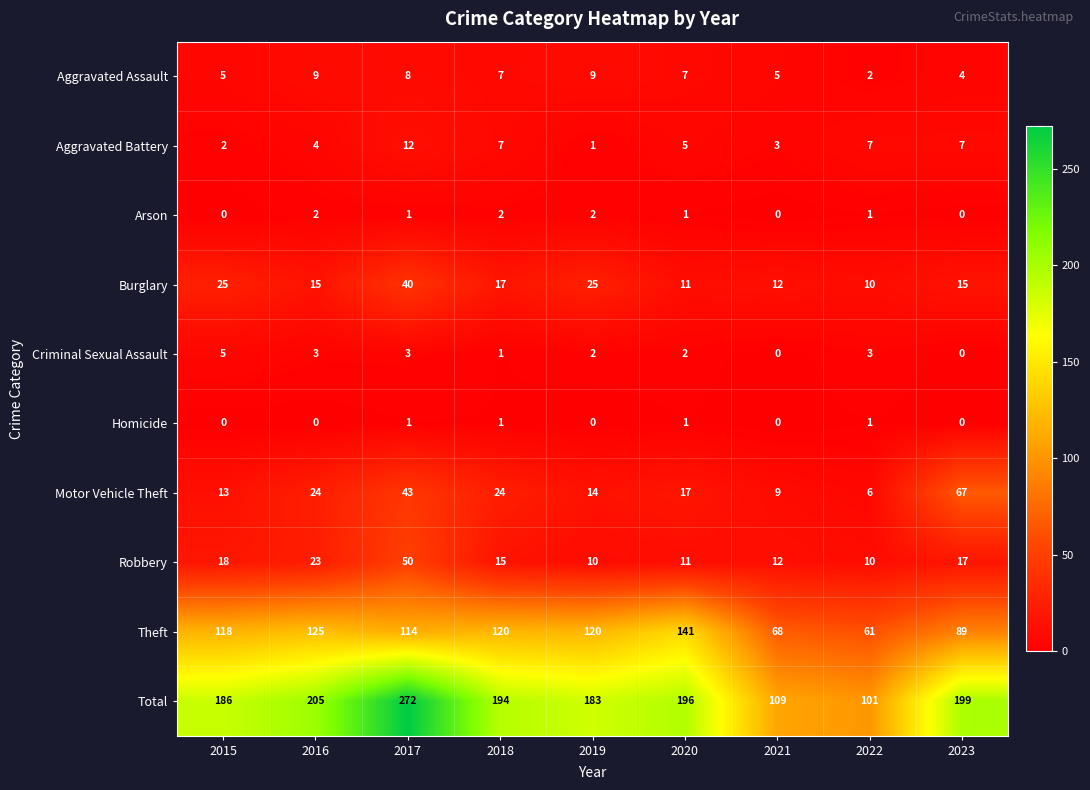

What is the greatest value displayed?

272